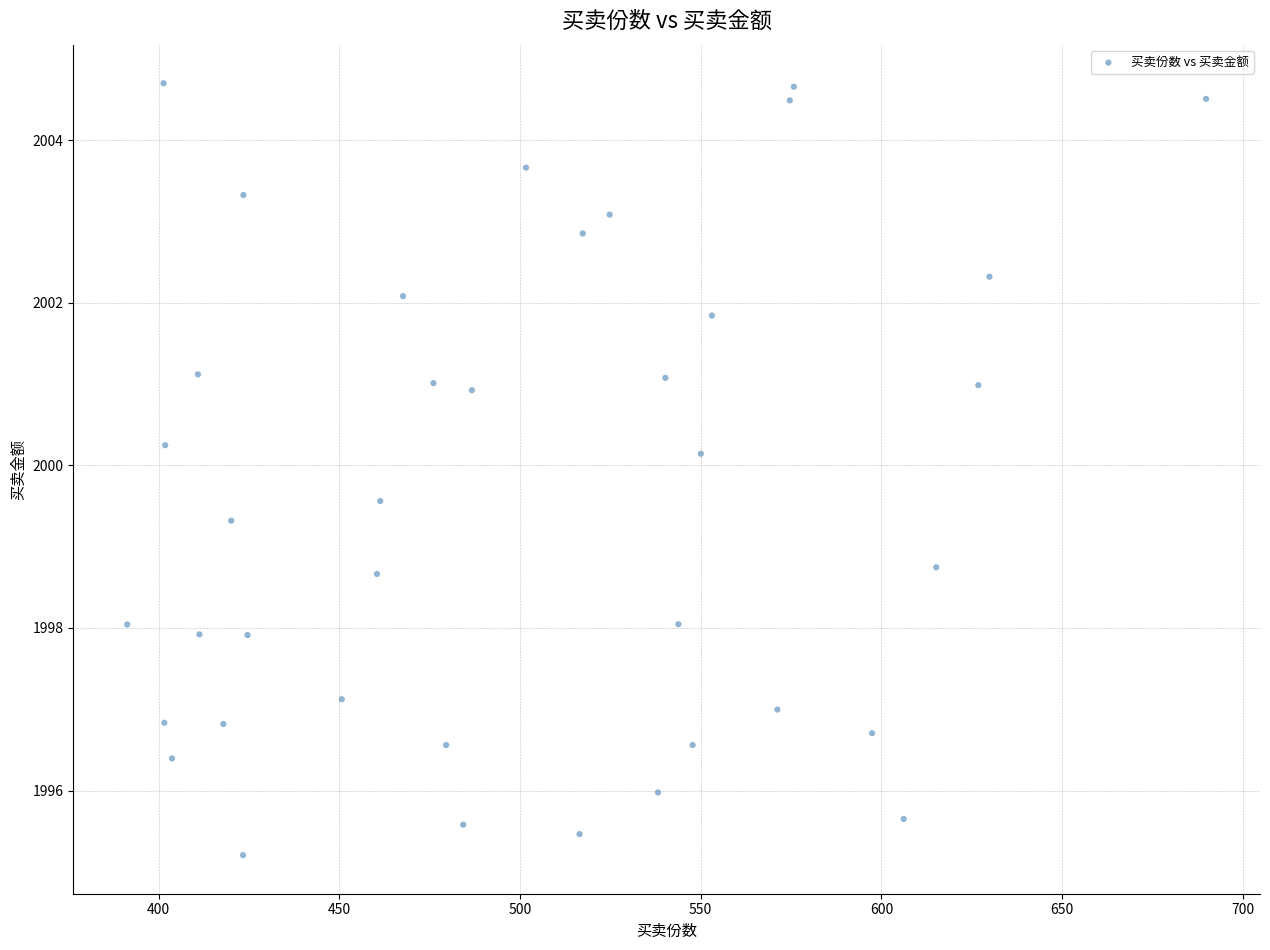

What is the range of X values (max minus min)?

298.6